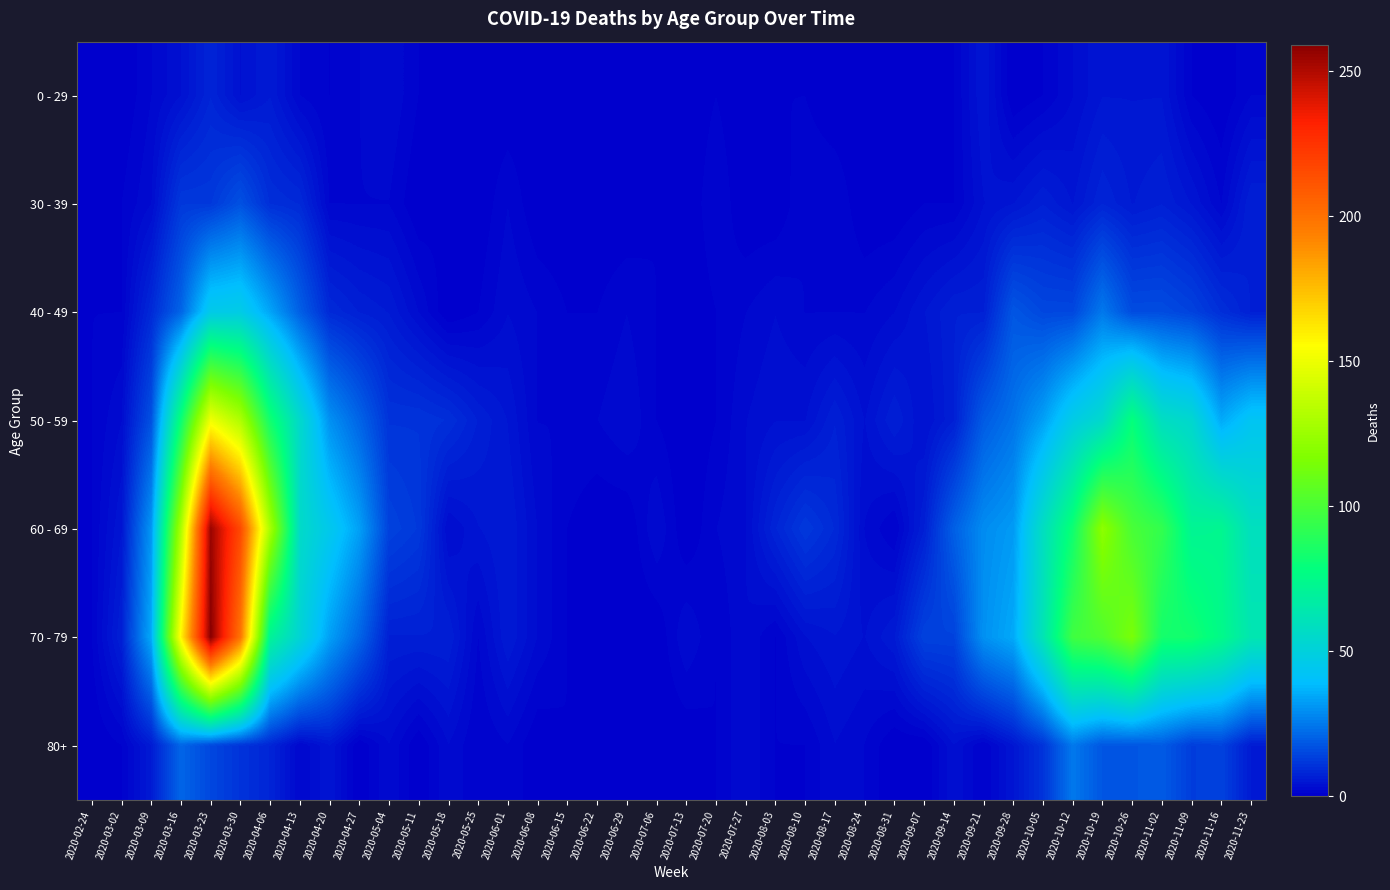

At 2020-07-13, list the series in order from largest to smallest.

70 - 79, 0 - 29, 30 - 39, 40 - 49, 50 - 59, 60 - 69, 80+